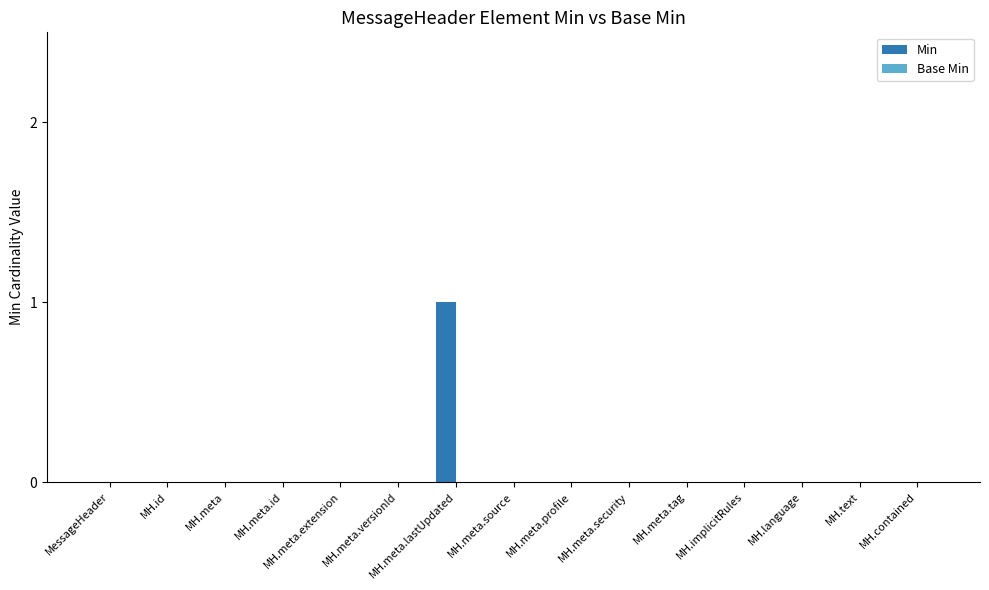

What is the change in value from MessageHeader to MH.meta.lastUpdated?

+1